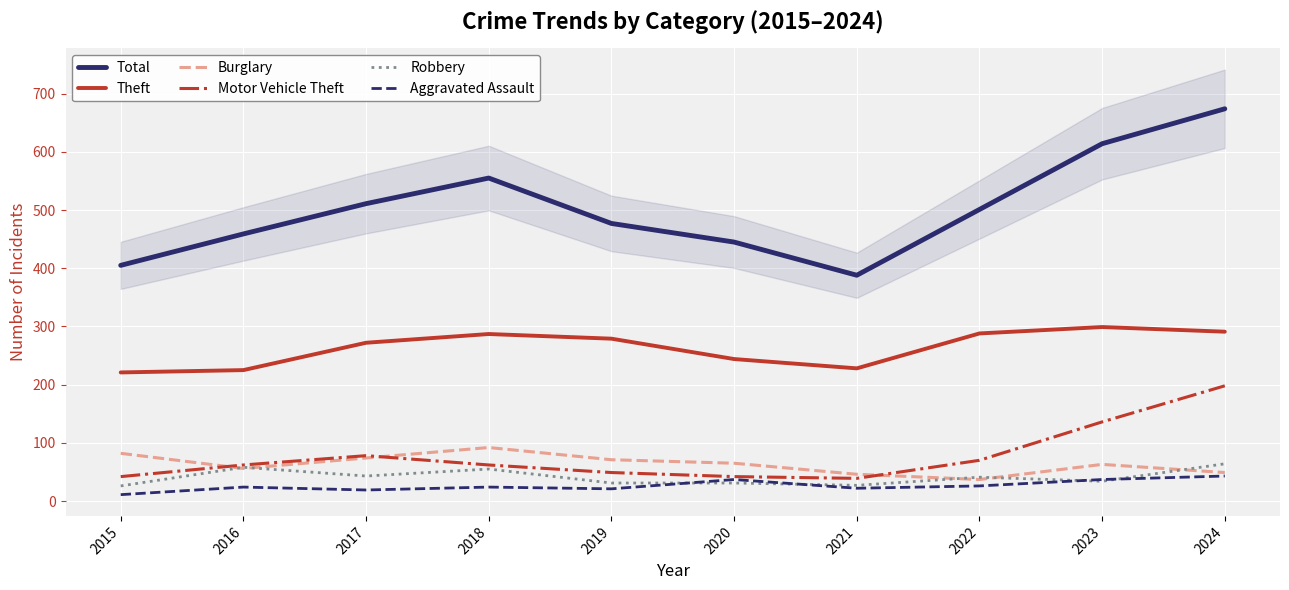

How many lines are shown in the chart?

6